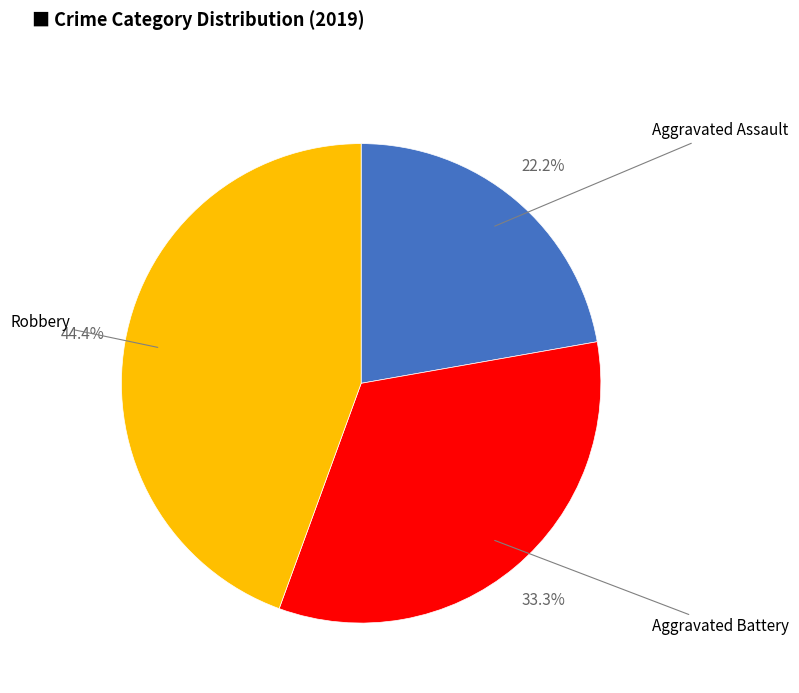

How many slices are in this pie chart?

3